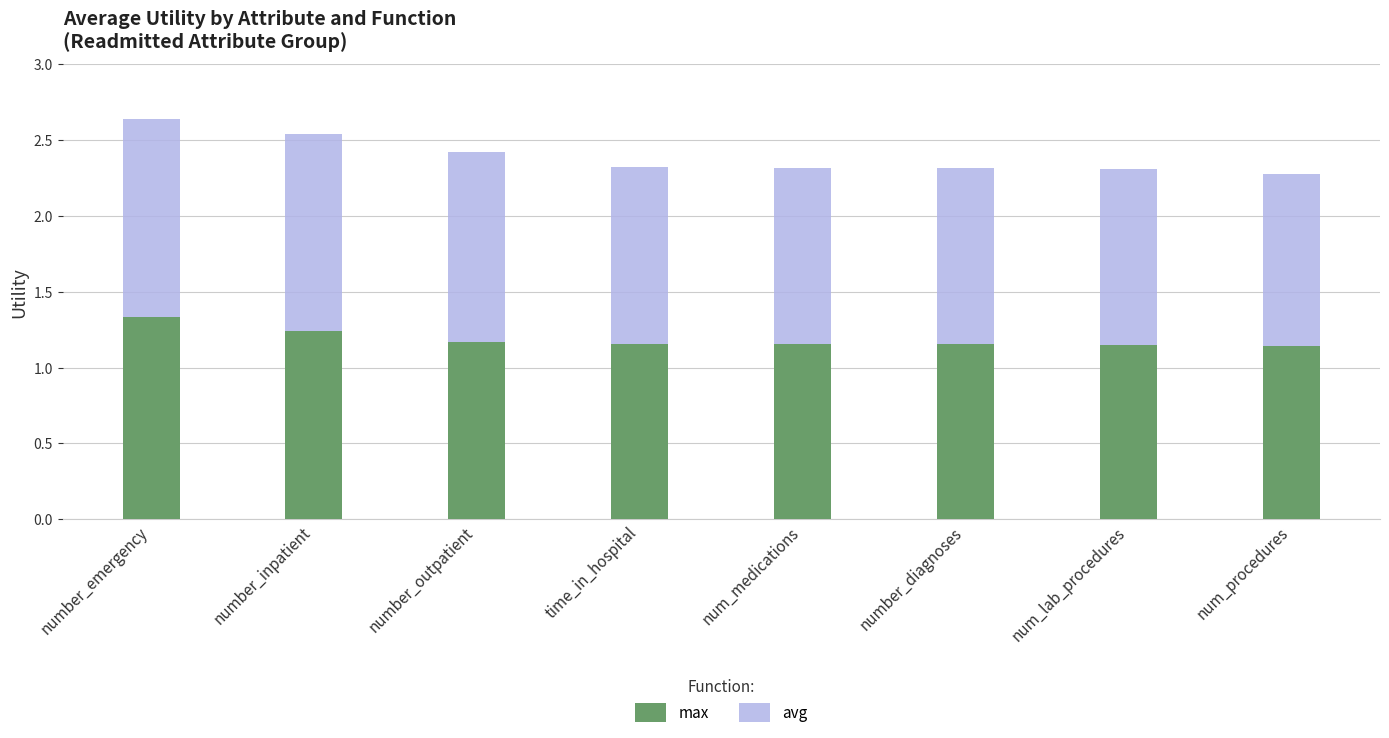

What is the sum of the max values at time_in_hospital and number_outpatient?

2.3